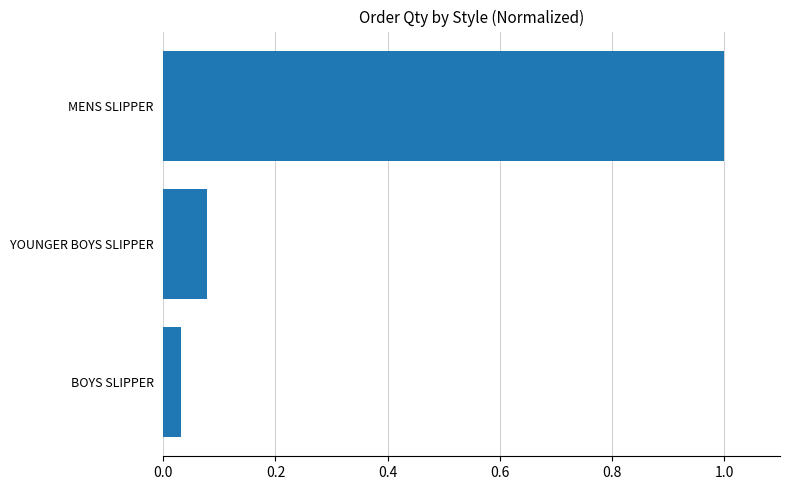

List the labels in order of value, largest first.

MENS SLIPPER, YOUNGER BOYS SLIPPER, BOYS SLIPPER